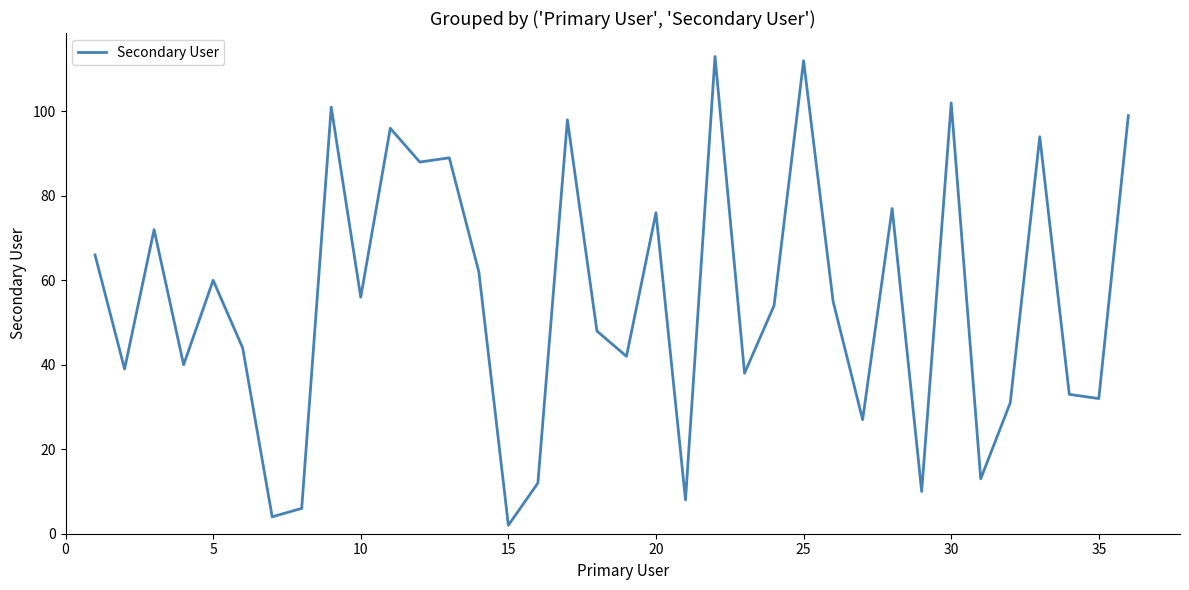

What is the difference between the maximum and minimum values?

111